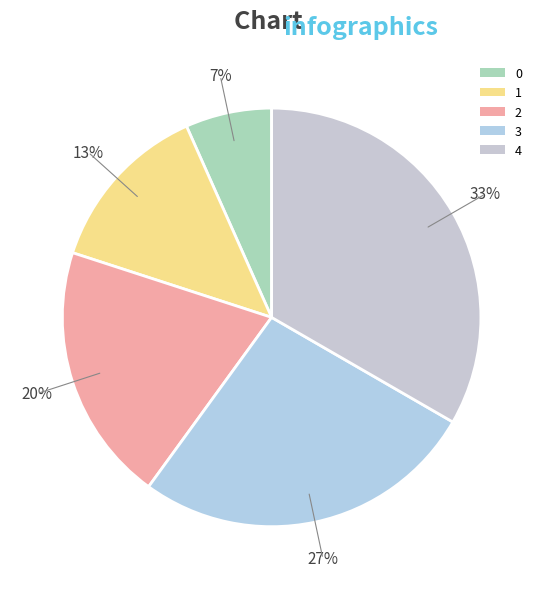

To the nearest percent, what portion does 4 represent?

33%